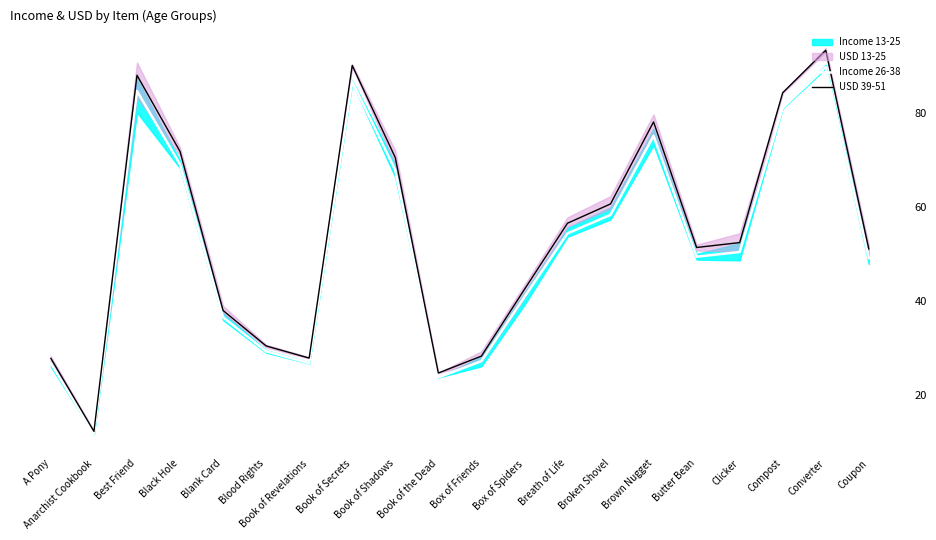

Where is Income 26-38 nearest to the value 50?

Clicker